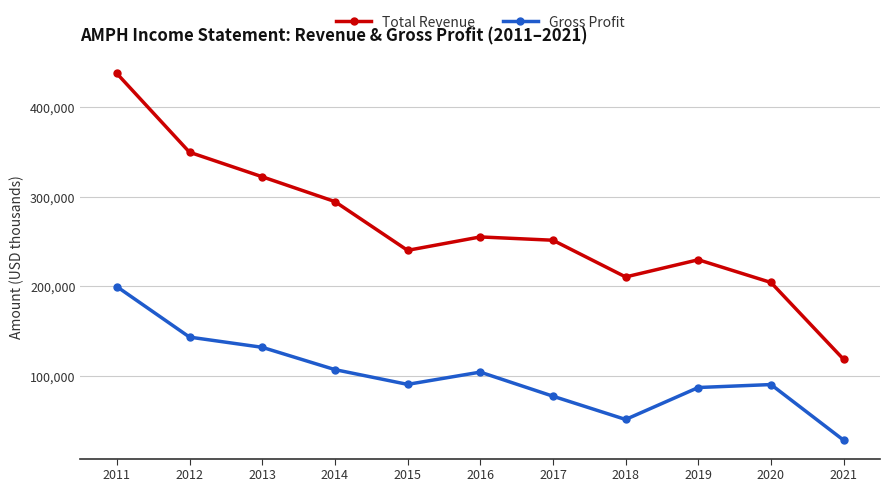

Which series has the widest spread of values?

Total Revenue